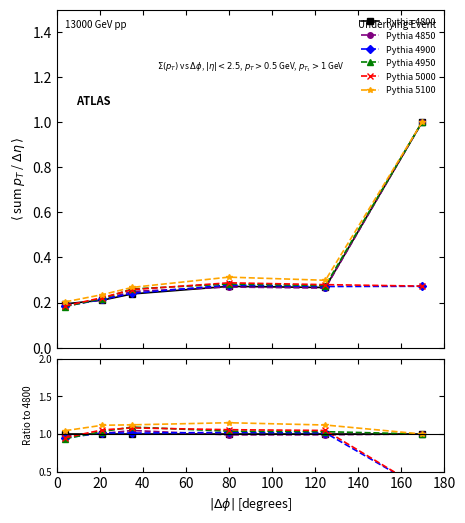

True or false: Pythia 4950 and Pythia 5100 intersect in this chart.

False